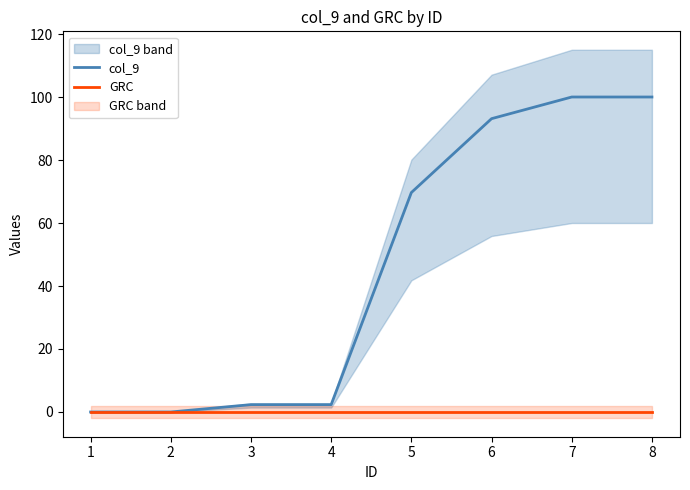

How many lines are shown in the chart?

2